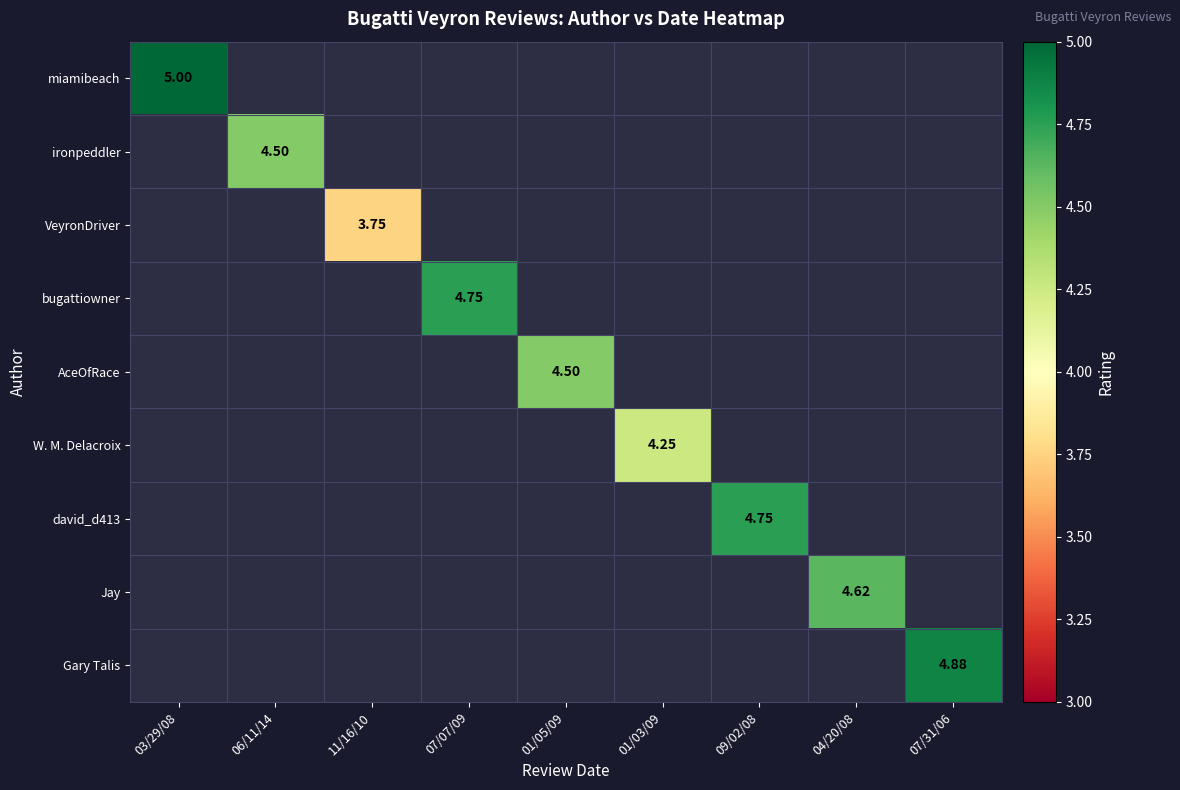

How many distinct data groups are displayed?

9